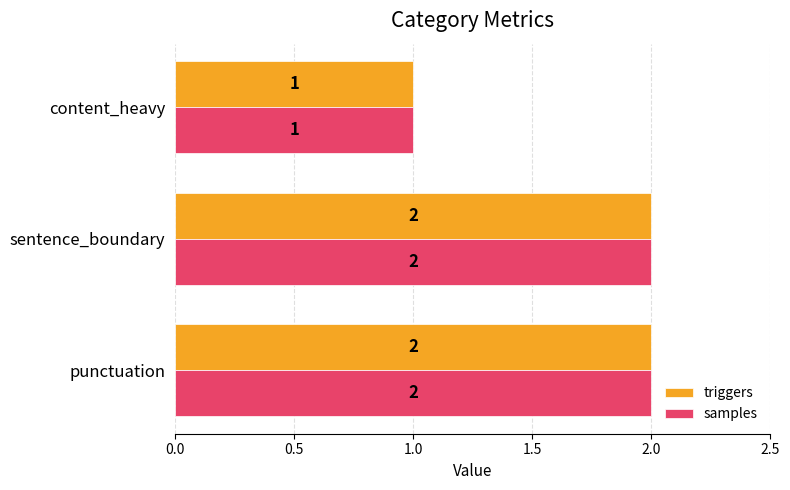

What is the sum of all triggers values?

5